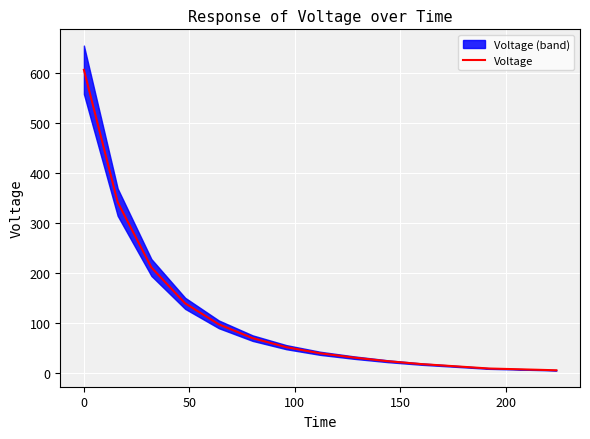

What is the maximum value for Voltage?

607.4